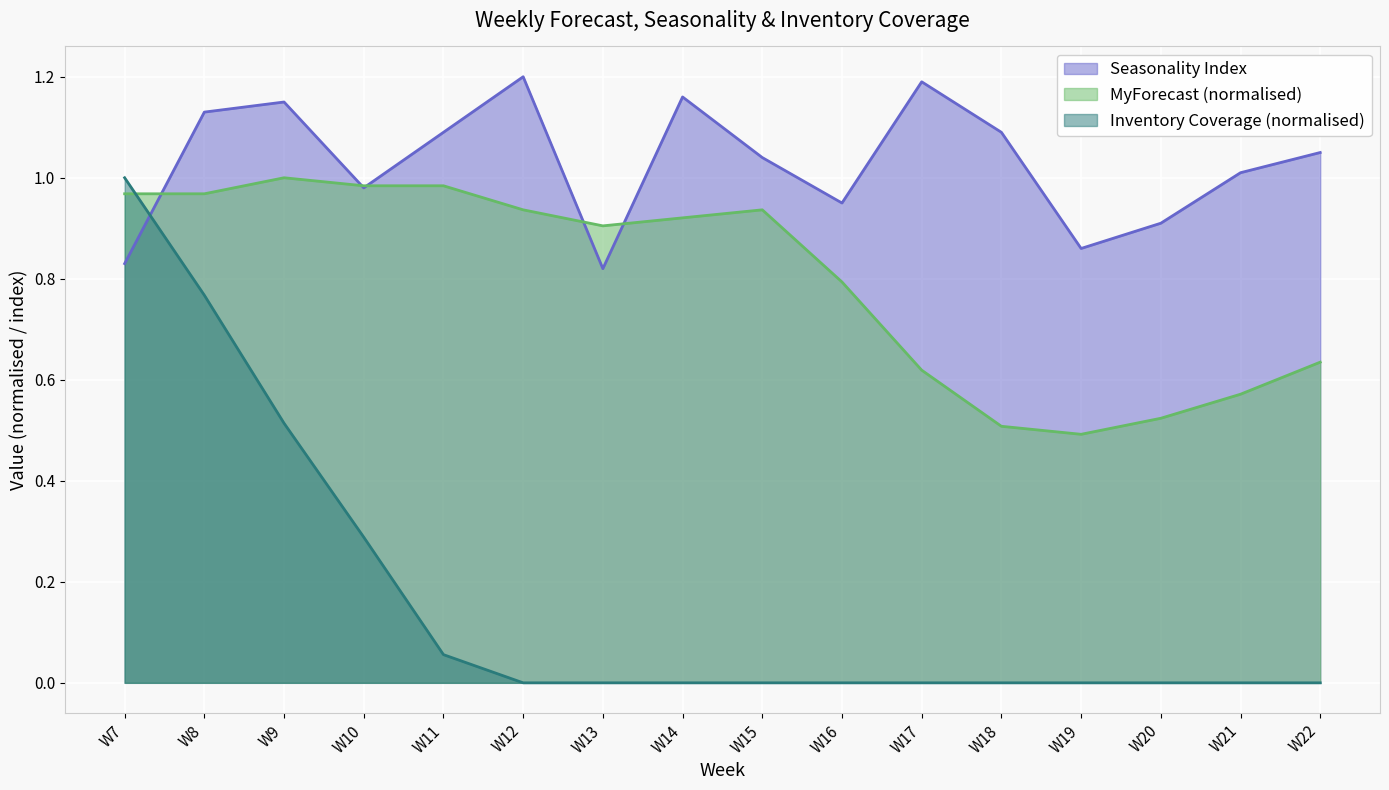

What are all the series names shown in the legend?

Seasonality Index, MyForecast (normalised), Inventory Coverage (normalised)